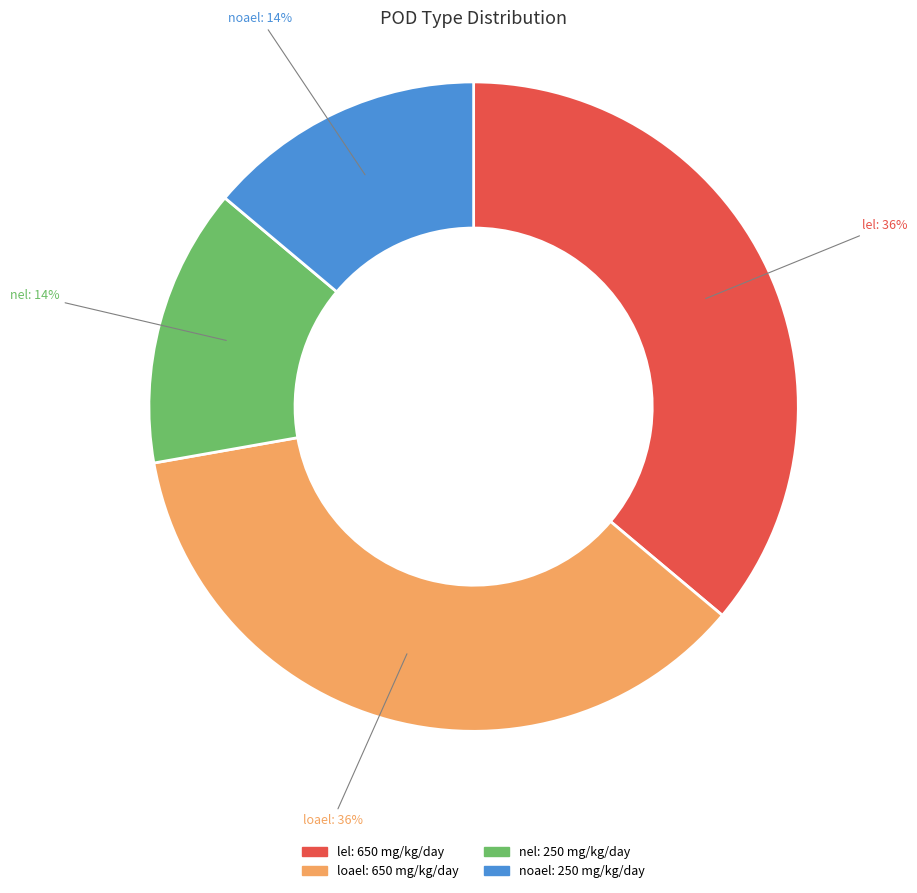

Do nel and noael together represent more than half of the pie?

No